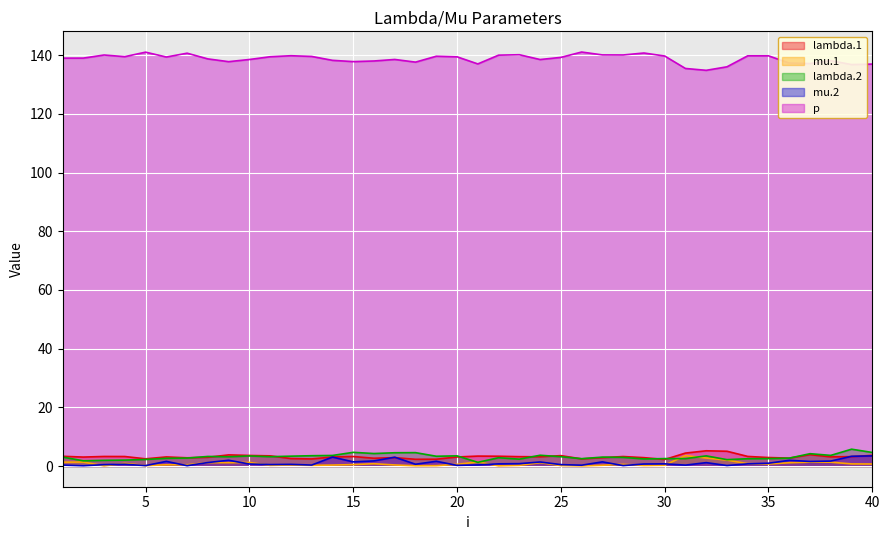

At which category is the sum across all series the highest?

39